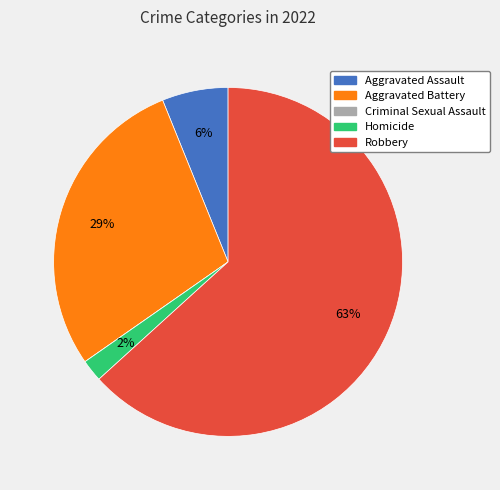

To the nearest percent, what is the average slice percentage?

20%